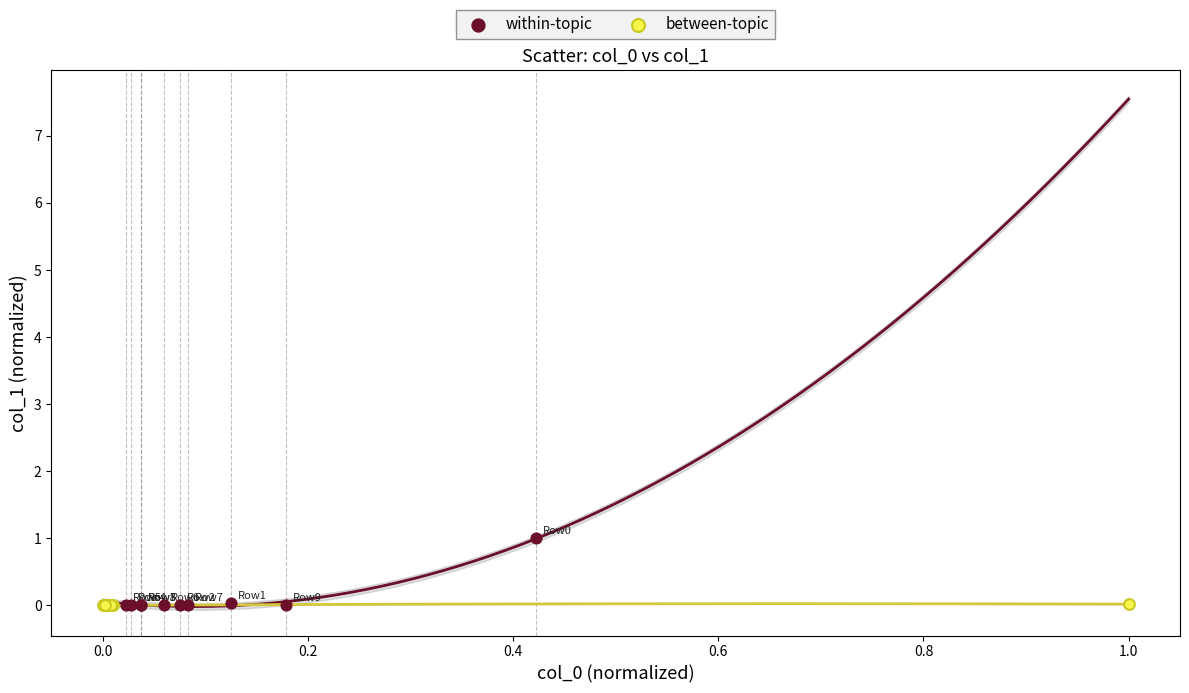

What are all the series names shown in the legend?

within-topic, between-topic